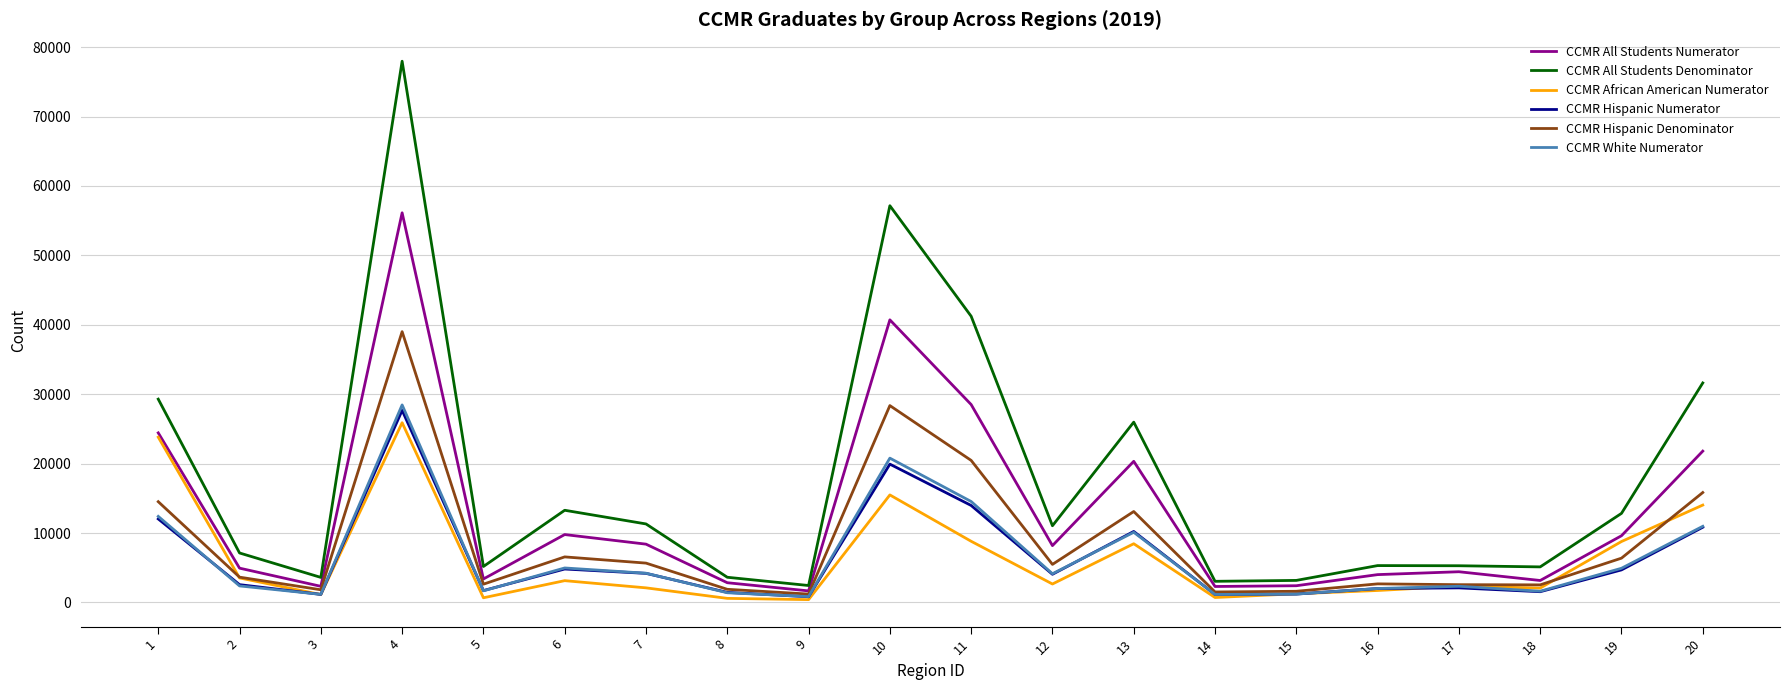

What is the maximum value for CCMR White Numerator?

28458.0